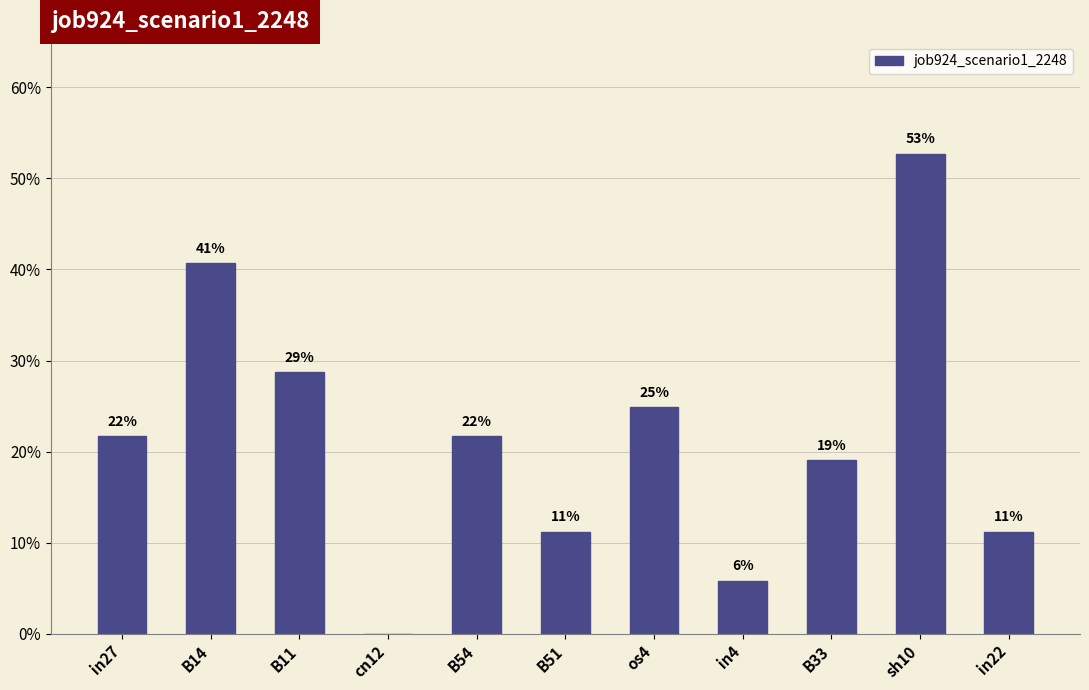

List the labels in order of value, largest first.

sh10, B14, B11, os4, in27, B54, B33, B51, in22, in4, cn12